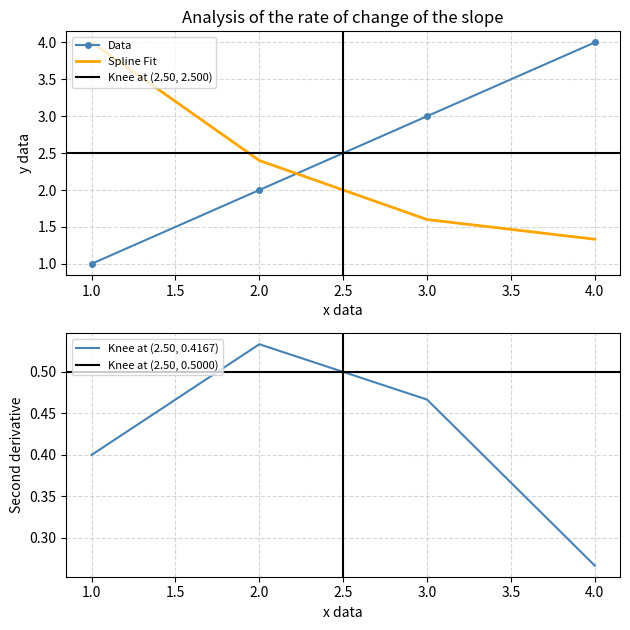

How many lines are shown in the chart?

2